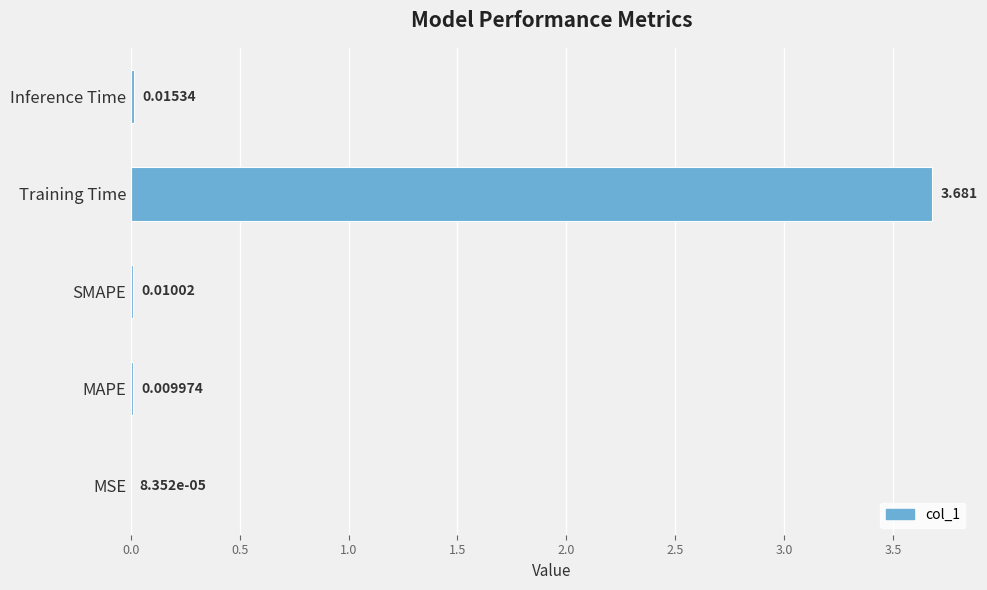

Which category has the highest value across all series?

Training Time